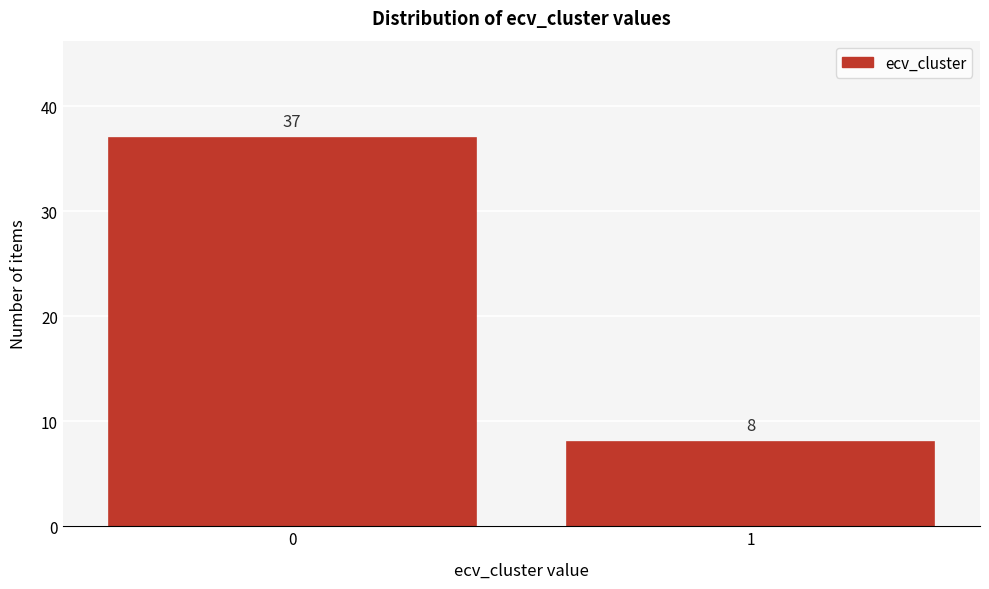

Reading right to left, what are all the values shown in this chart?

1=8	0=37